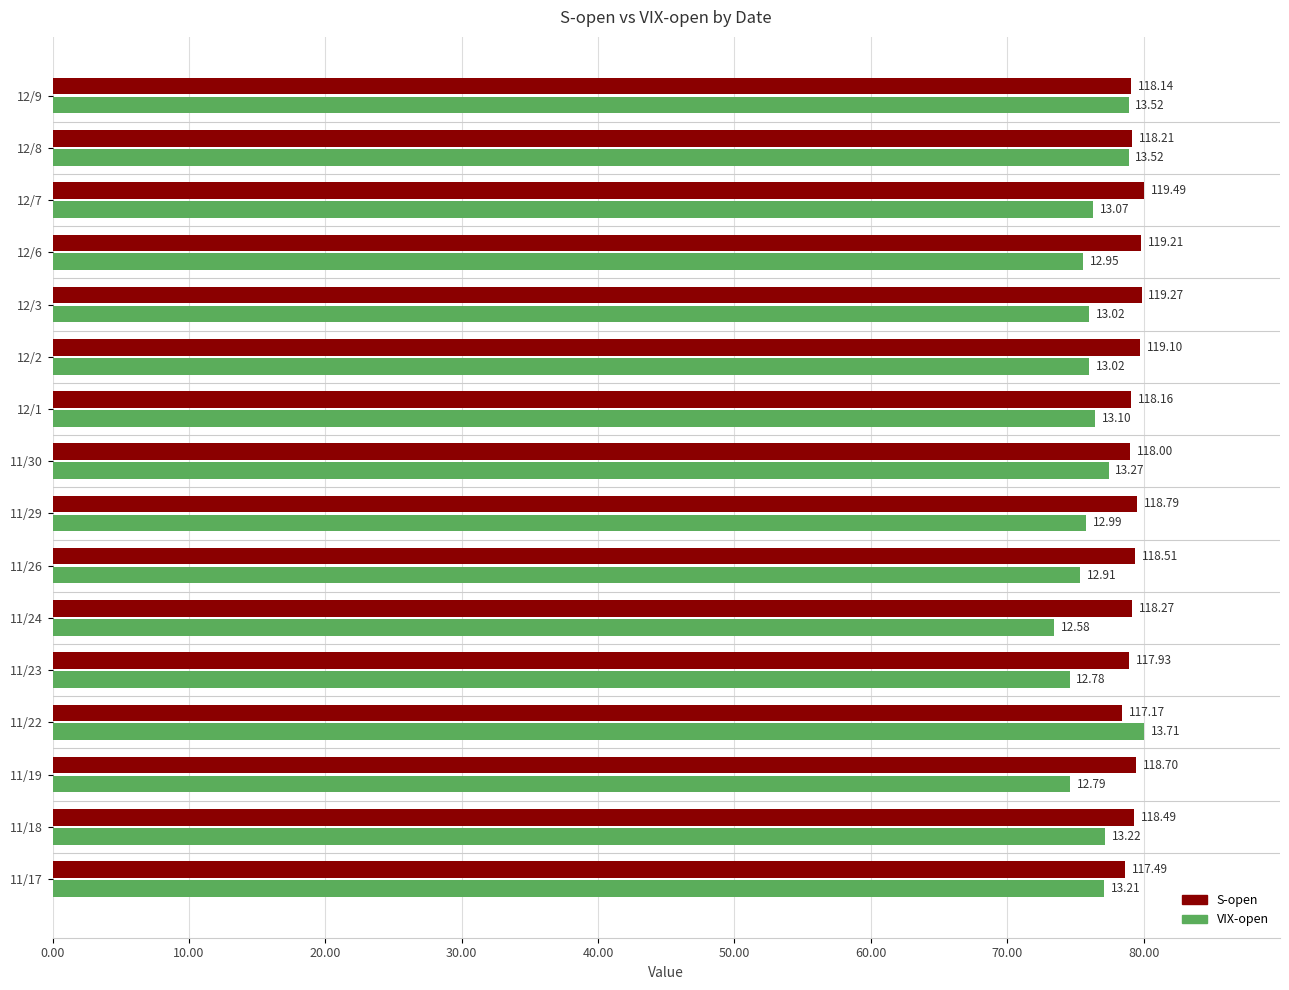

What are all the series names shown in the legend?

S-open, VIX-open